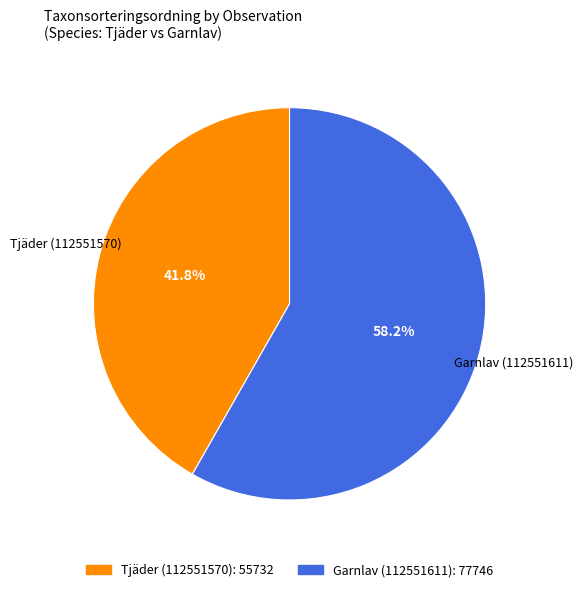

Between Tjäder (112551570) and Garnlav (112551611), which is larger?

Garnlav (112551611)